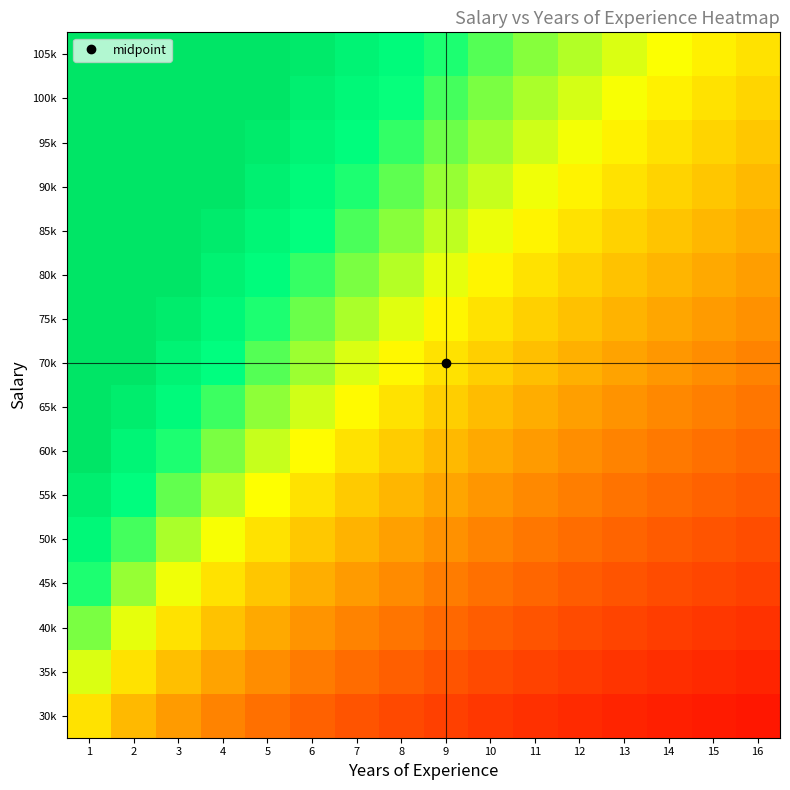

What is the spread (max minus min) of values at 2?

2.1